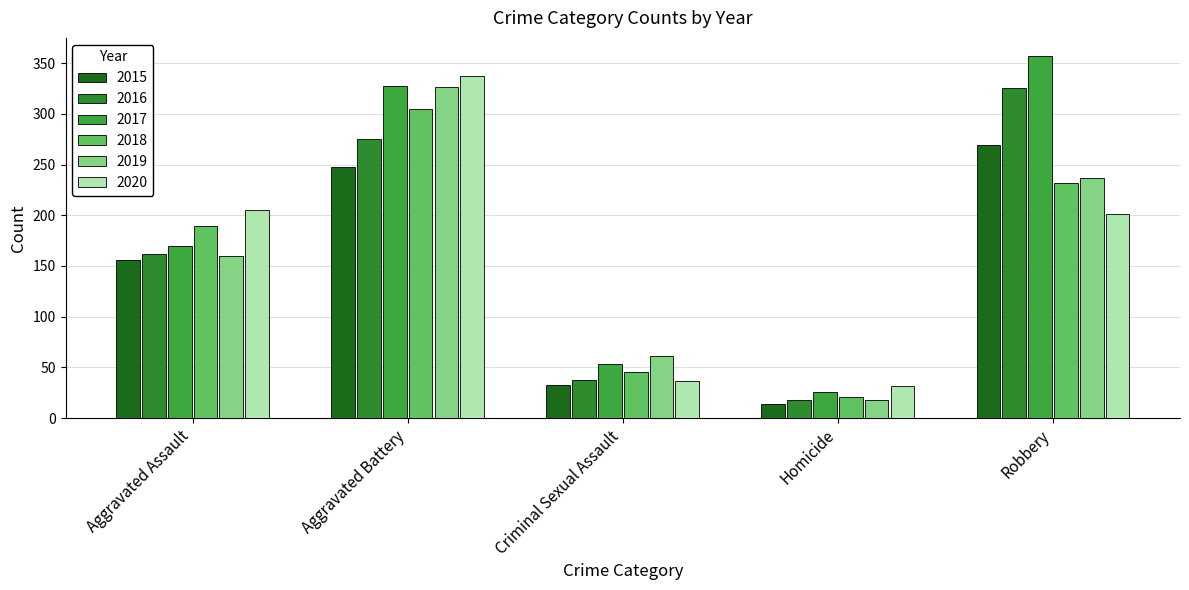

Is it true that 2016 equals 19 at Criminal Sexual Assault?

False